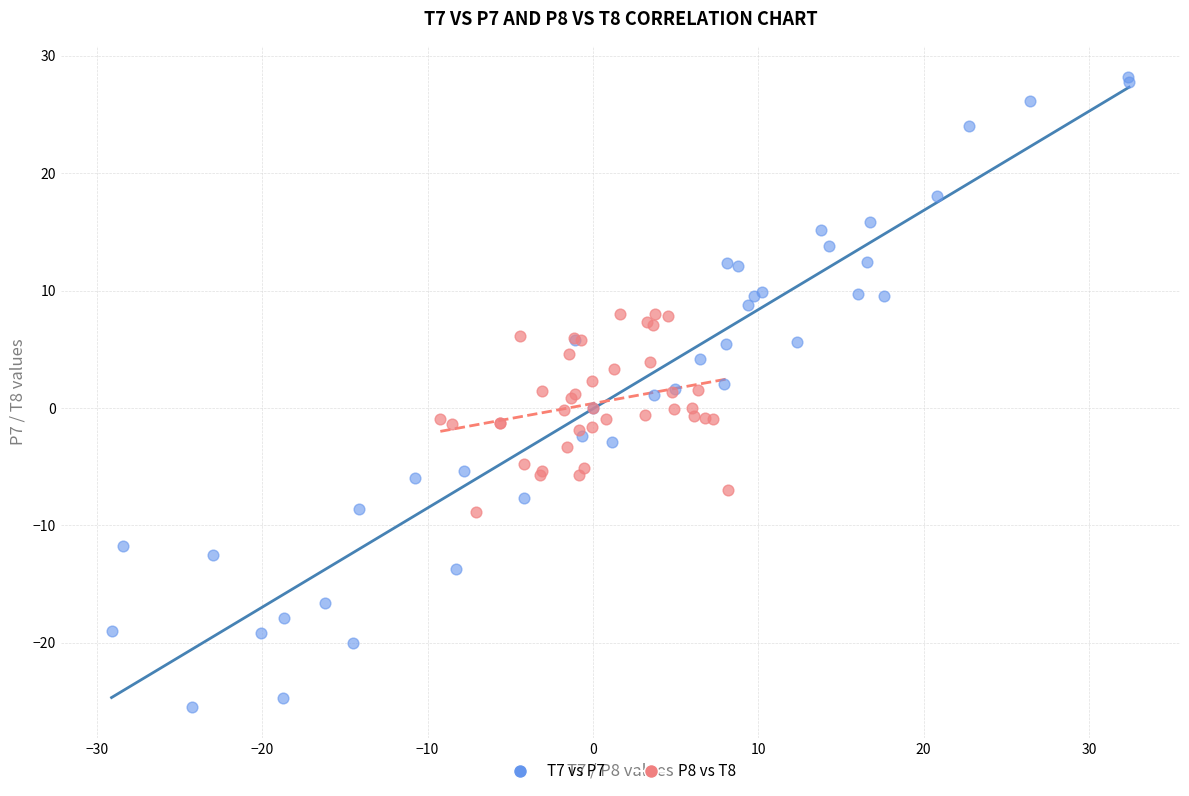

Which series reaches the maximum Y coordinate?

T7 vs P7